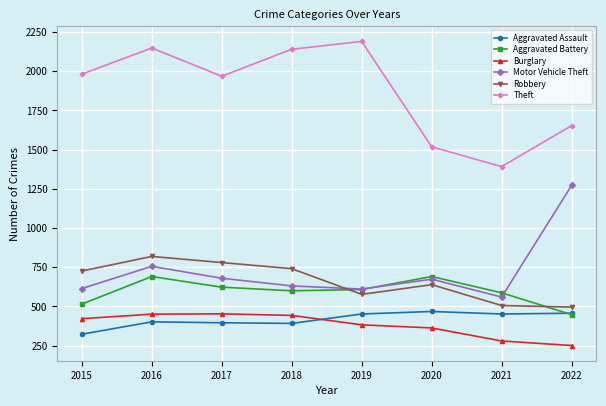

What is the value of the Aggravated Assault point at the 5th from the left?

452